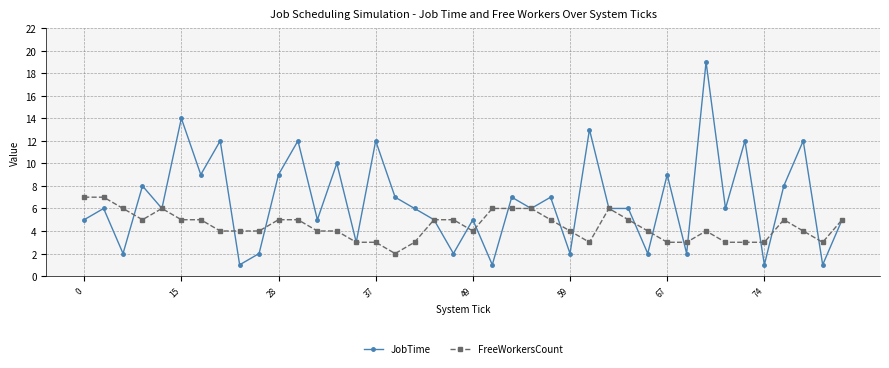

What are all the series names shown in the legend?

JobTime, FreeWorkersCount